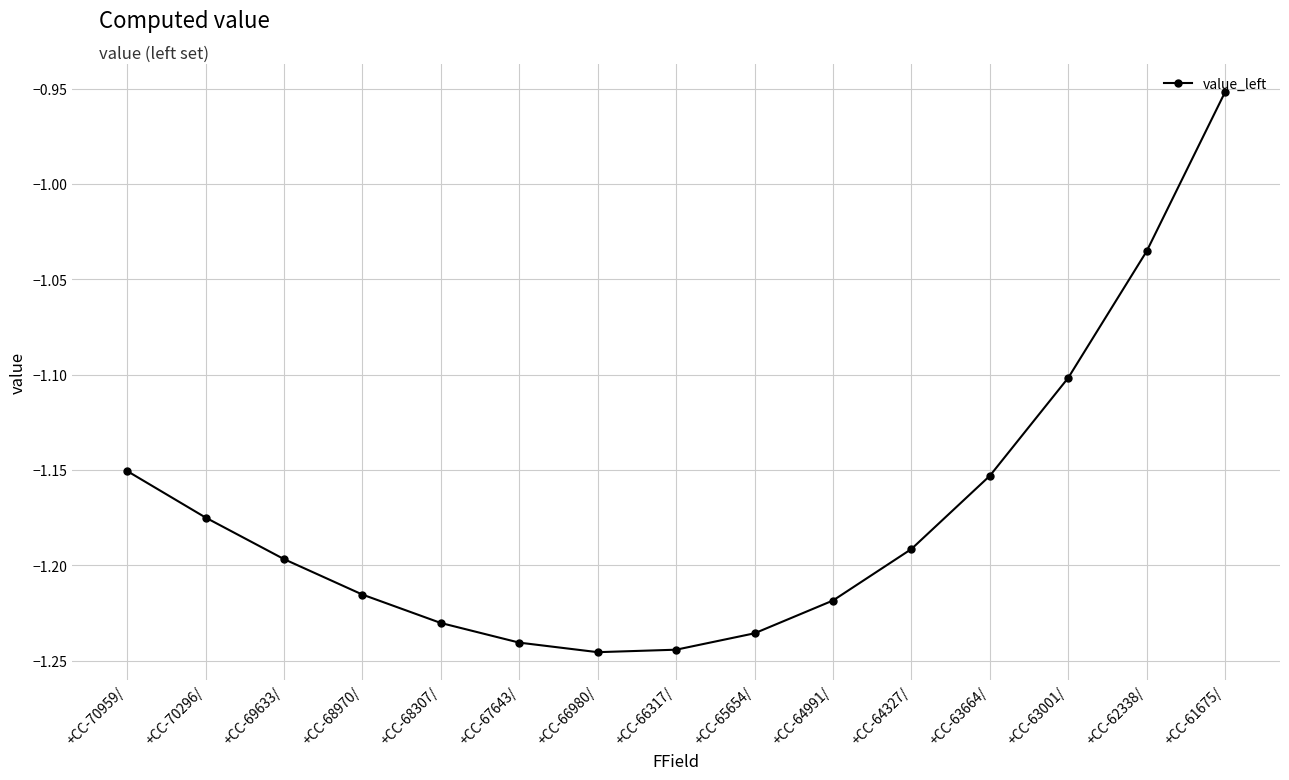

At which category does the chart reach its peak across all series?

+CC-61675/